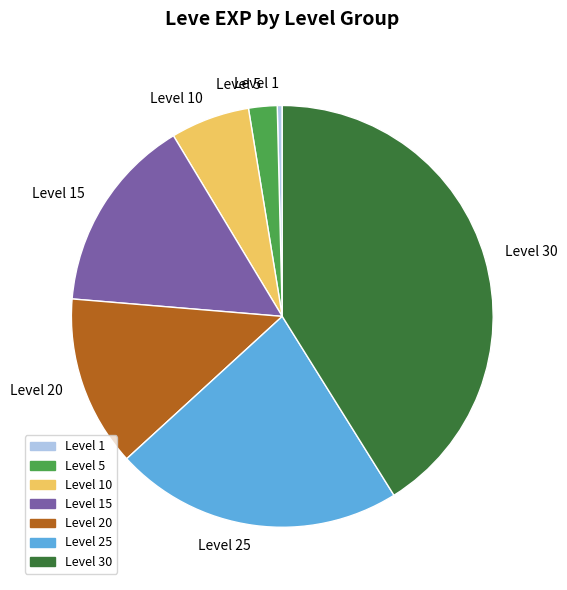

How many slices are in this pie chart?

7